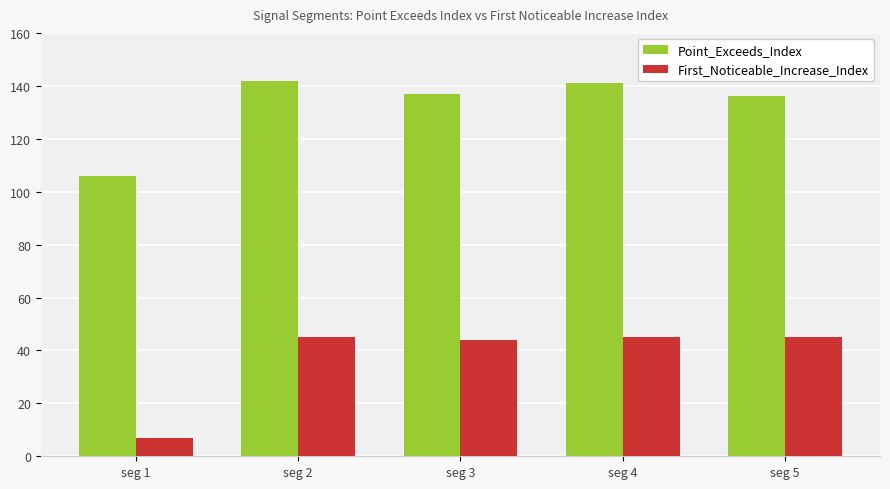

Reading left to right, list all the values displayed in this chart.

Point_Exceeds_Index: seg 1=106	seg 2=142	seg 3=137	seg 4=141	seg 5=136
First_Noticeable_Increase_Index: seg 1=7	seg 2=45	seg 3=44	seg 4=45	seg 5=45